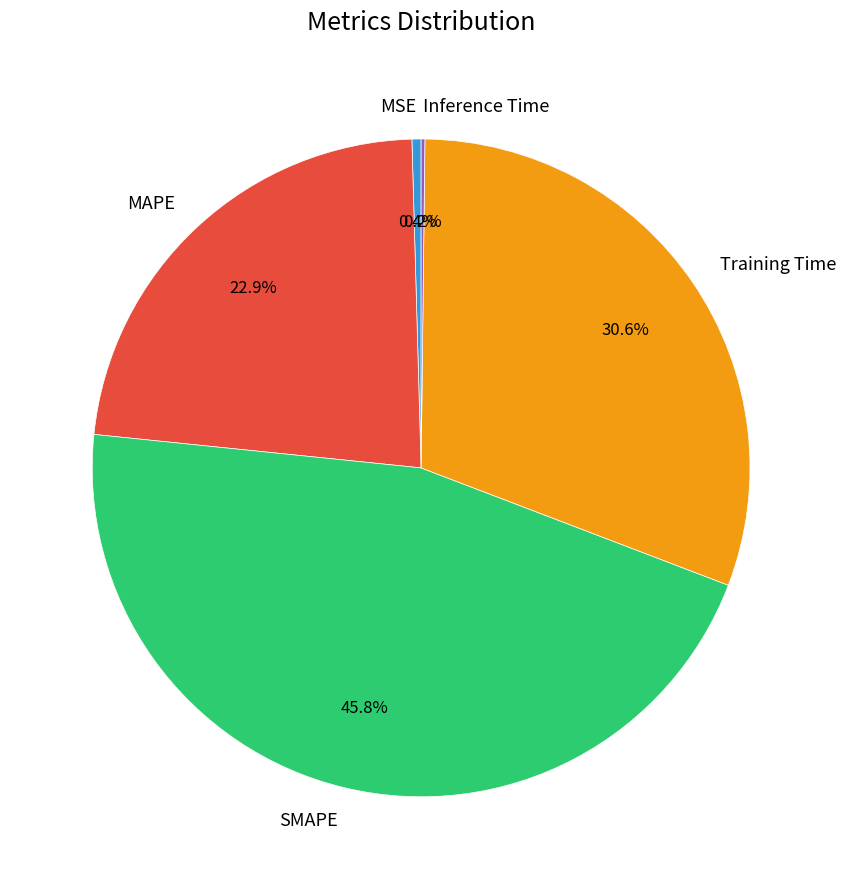

Is there any slice that represents more than half of the pie?

No